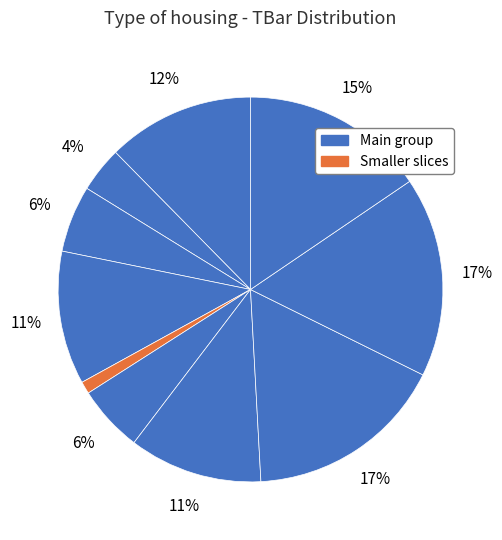

To the nearest percent, what is the average slice percentage?

10%